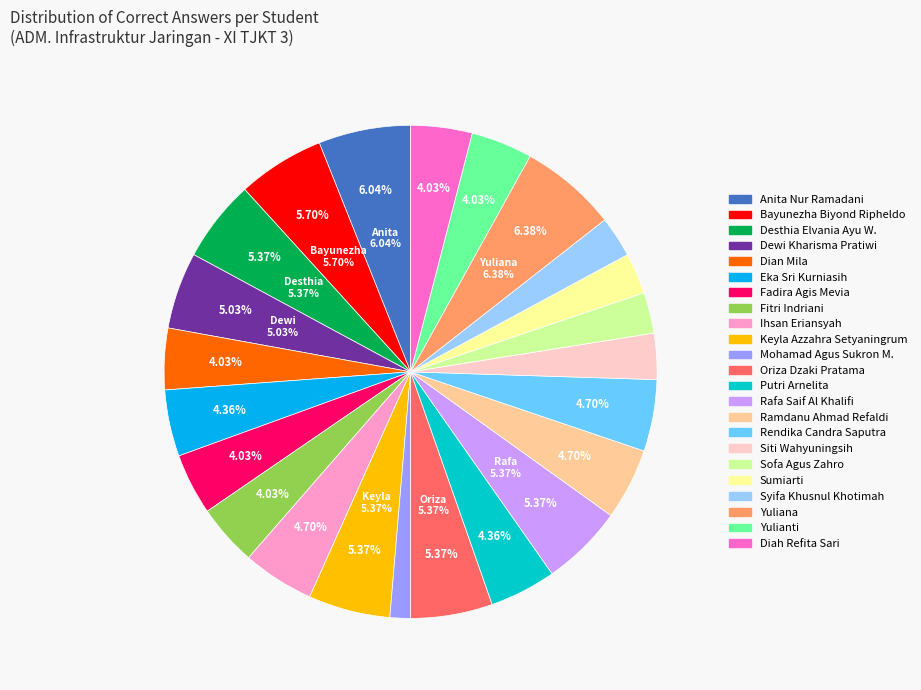

Which slice is the smallest?

Mohamad Agus Sukron M.